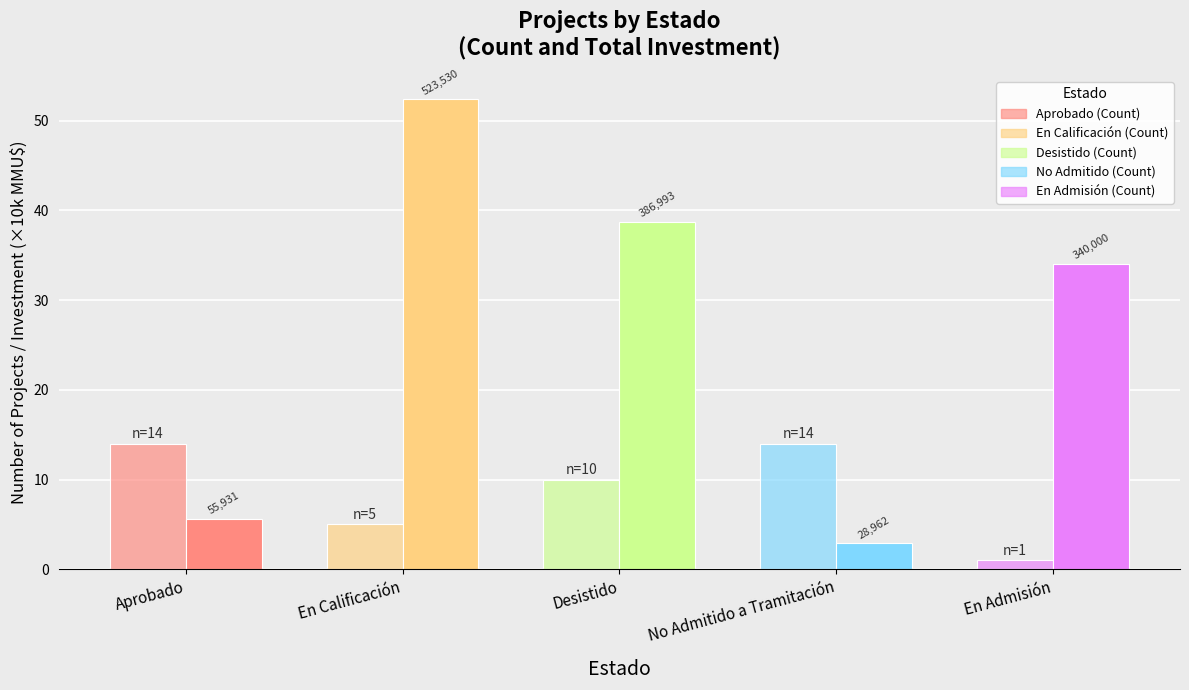

Is it true that Investment (×10k MMU$) equals 5.6 at Aprobado?

True